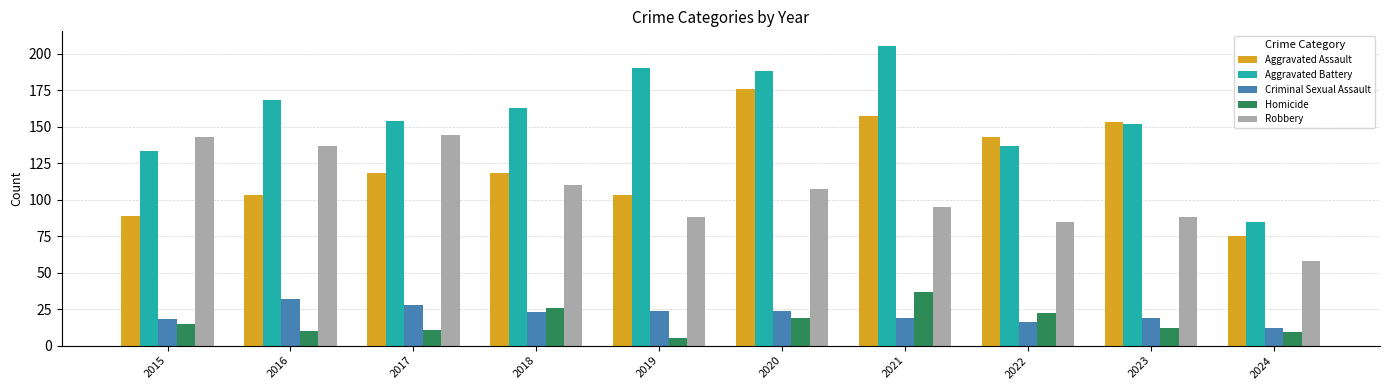

Does the chart contain any negative values?

No